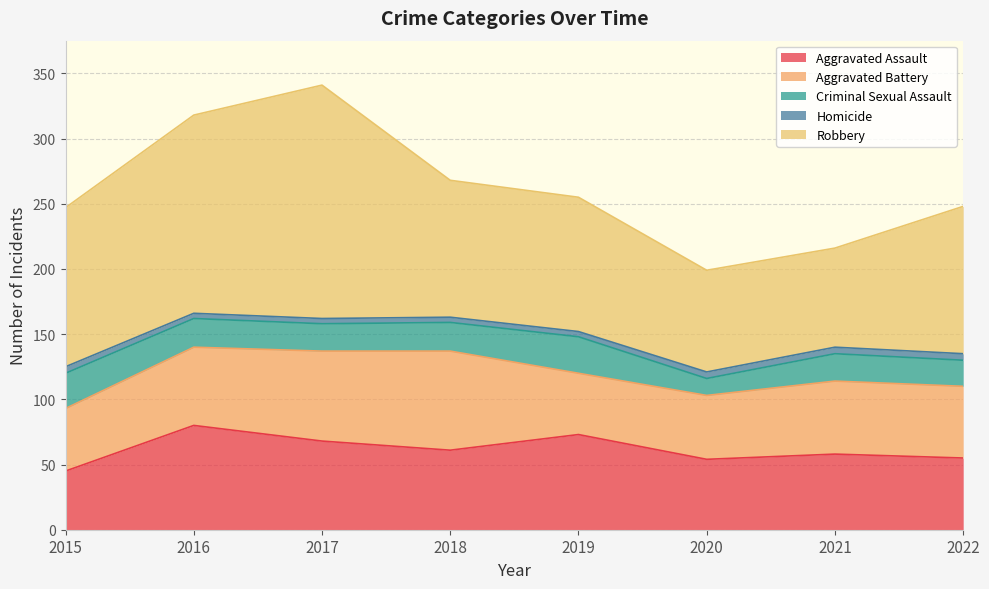

True or false: Robbery has a value of 152 at 2016.

True